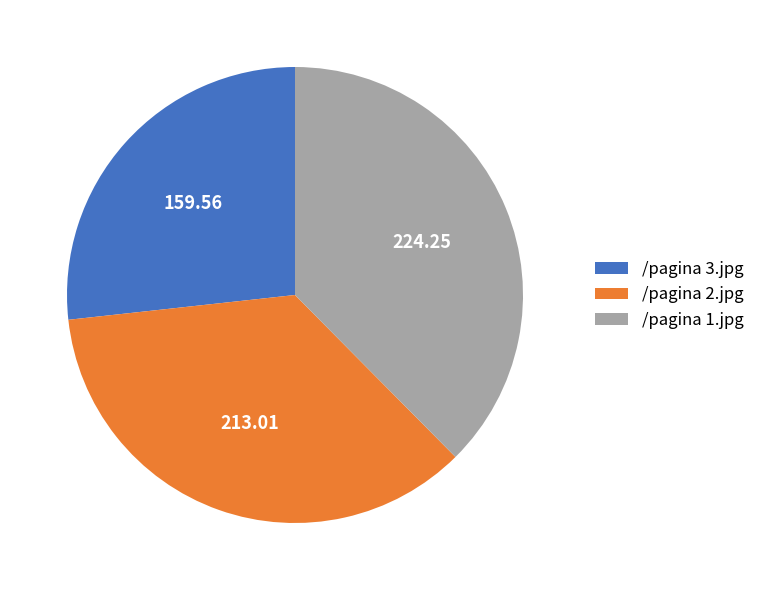

Count the number of slices in the pie.

3